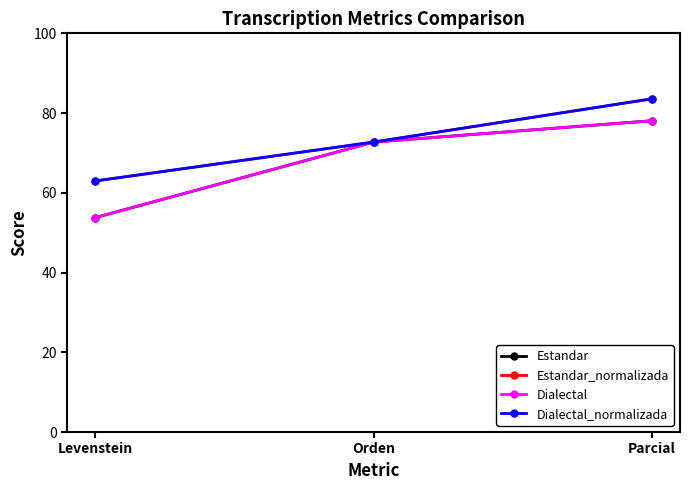

How many values in the Estandar_normalizada series are below 72?

1